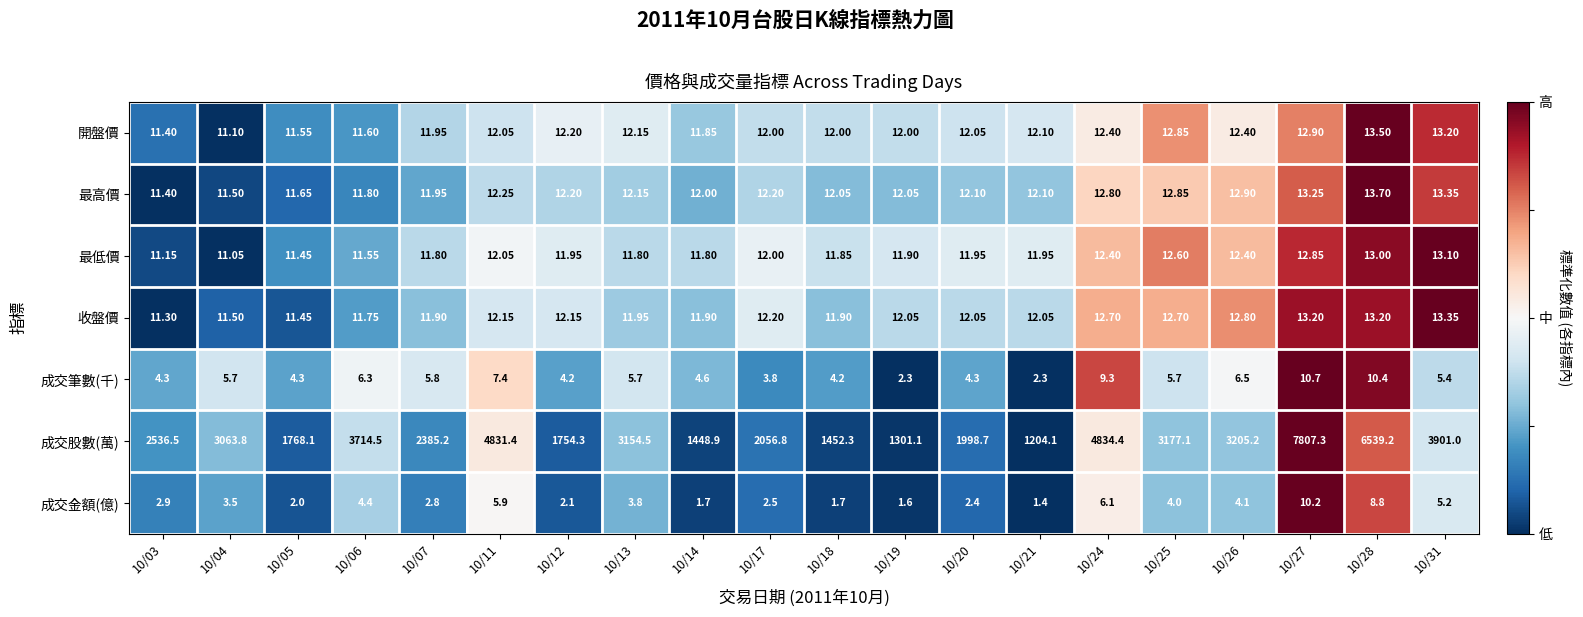

Is the value of 成交筆數(千) at 10/11 greater than the value of 最高價 at 10/19?

No